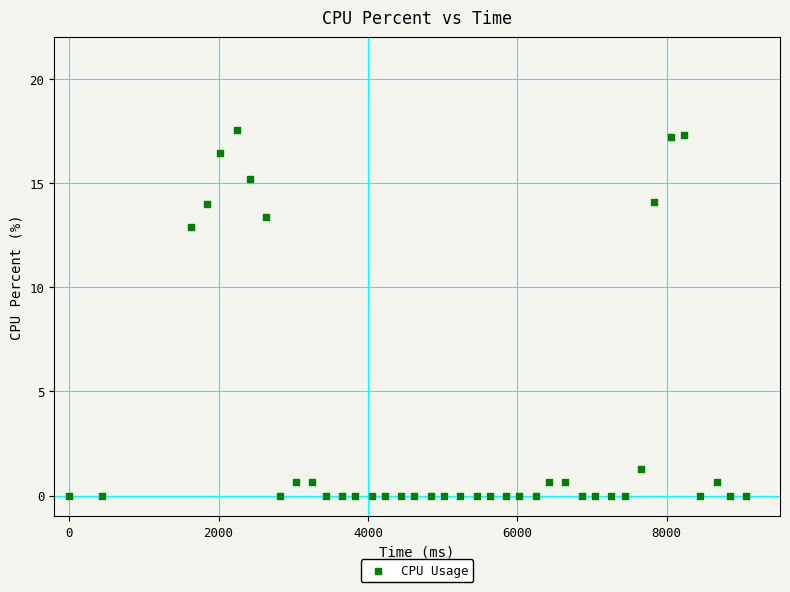

What is the range of Y values (max minus min)?

17.5